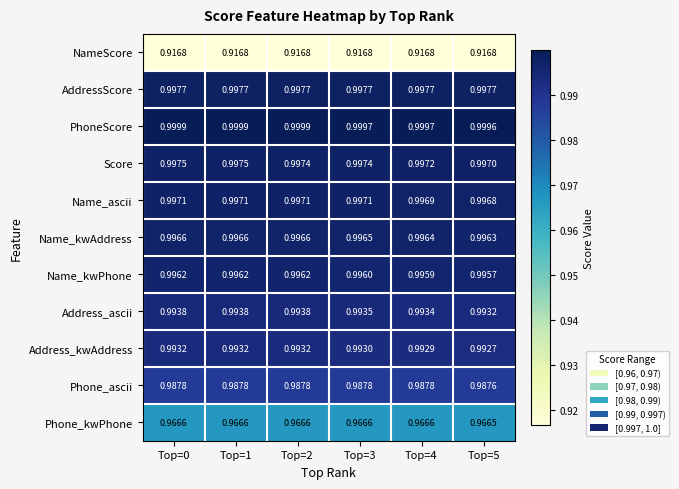

List the series in order of their peak value, highest first.

PhoneScore, AddressScore, Score, Name_ascii, Name_kwAddress, Name_kwPhone, Address_ascii, Address_kwAddress, Phone_ascii, Phone_kwPhone, NameScore